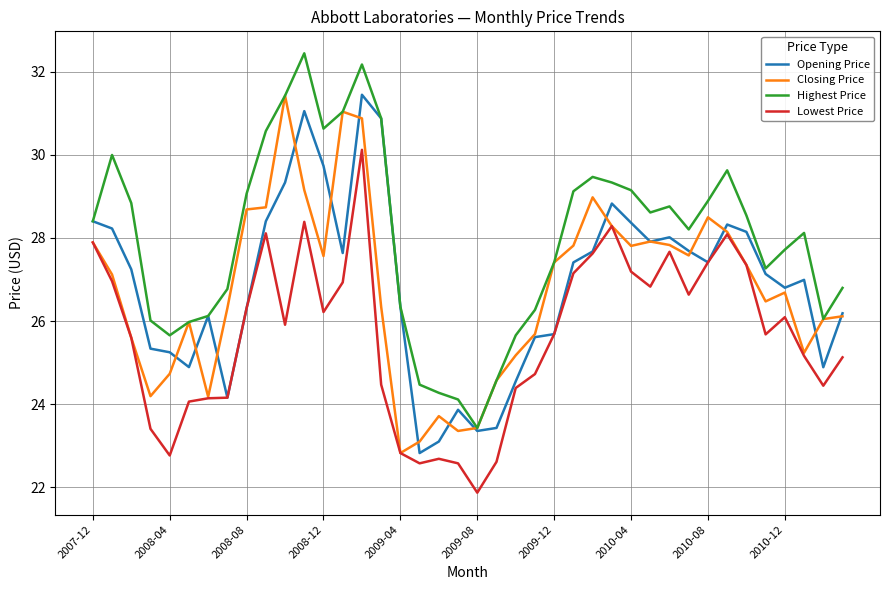

True or false: Highest Price and Lowest Price intersect in this chart.

False